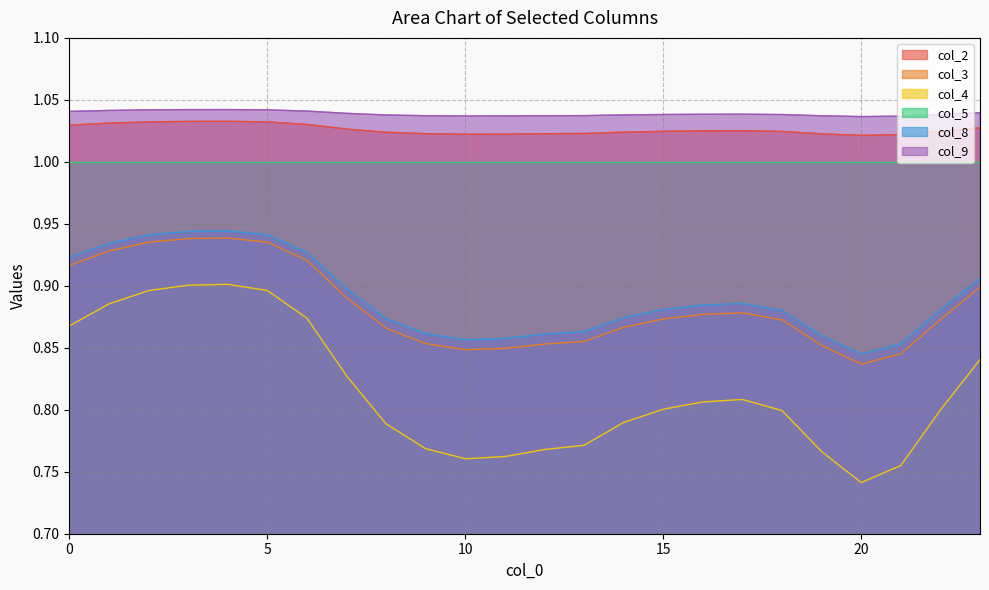

What is the sum of the col_2 values at 15 and 20?

2.0